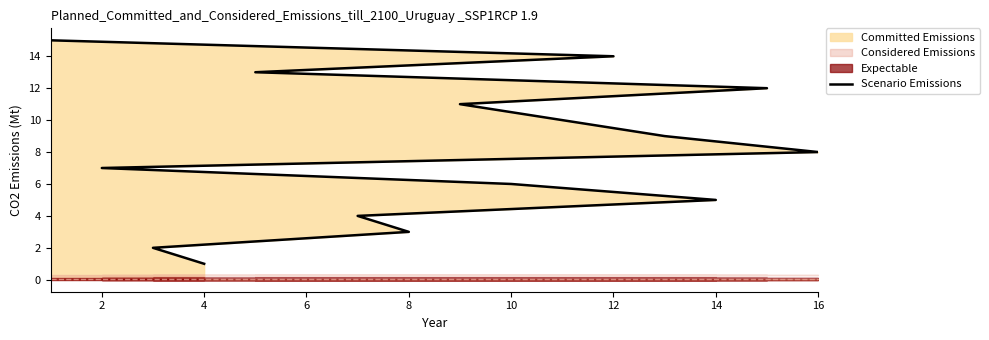

What is the ratio of the value at 14 to the value at 2?

4.0